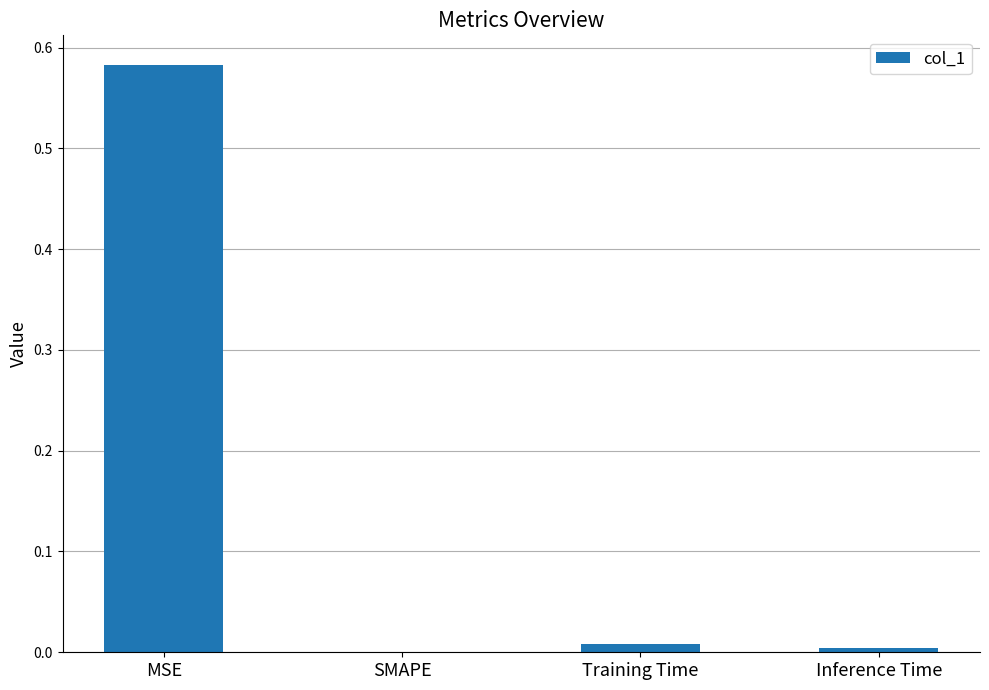

What is the average value?

0.1